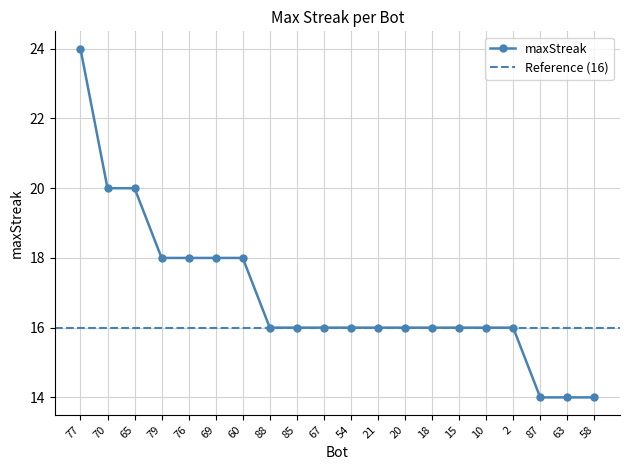

Rank the categories by value from lowest to highest.

87, 63, 58, 88, 85, 67, 54, 21, 20, 18, 15, 10, 2, 79, 76, 69, 60, 70, 65, 77